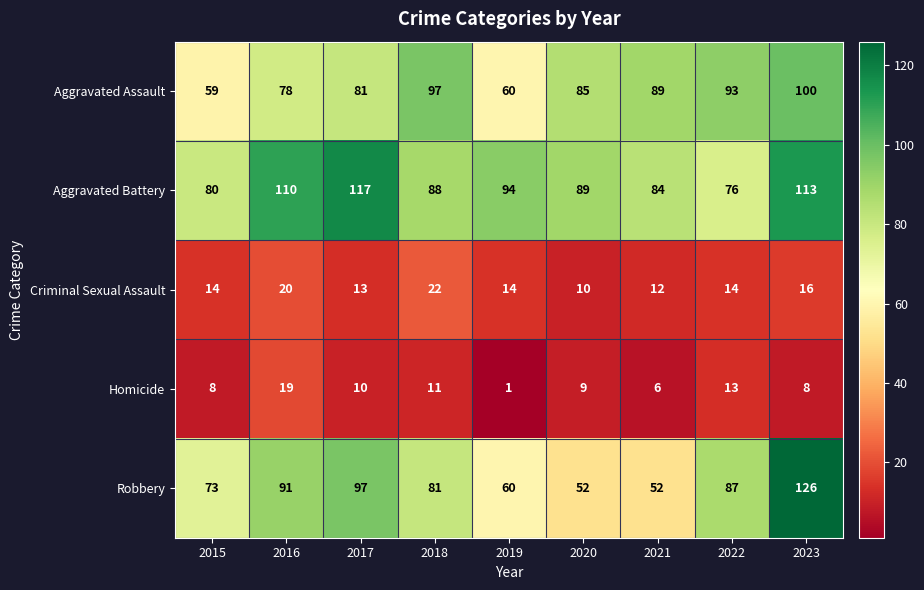

What is the highest value of the Aggravated Battery series?

117